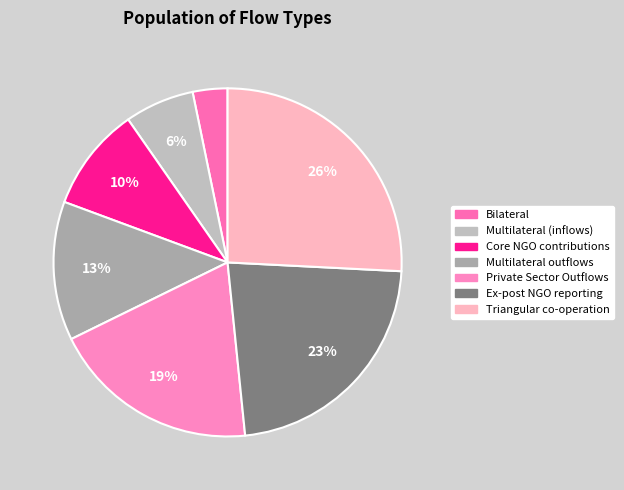

What is the smallest slice in the pie chart?

Bilateral